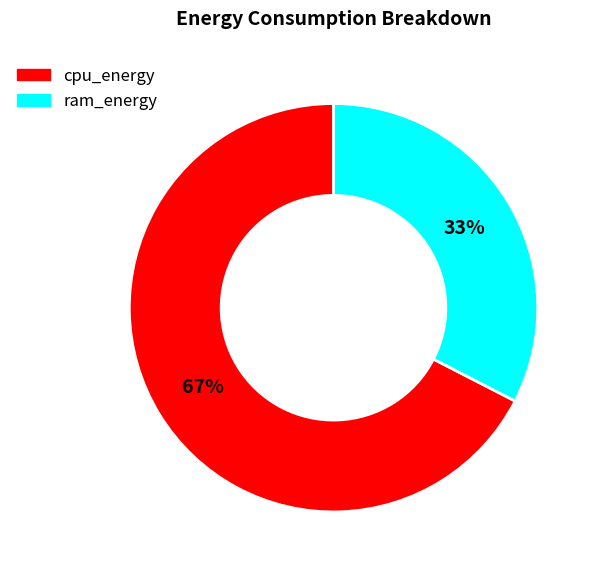

Is there a majority slice in this chart?

Yes